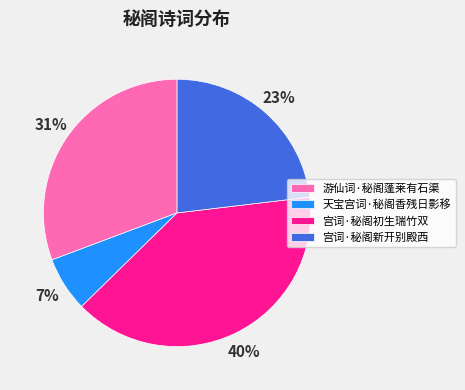

How many slices are in this pie chart?

4